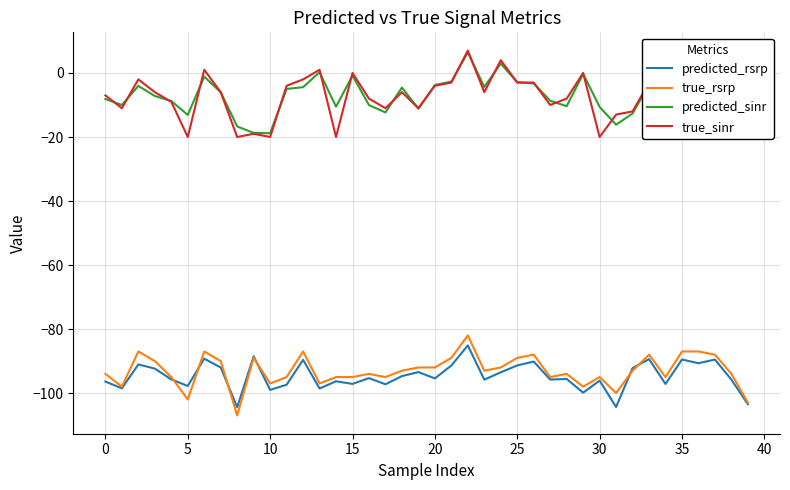

True or false: true_sinr and true_rsrp cross at least once.

False